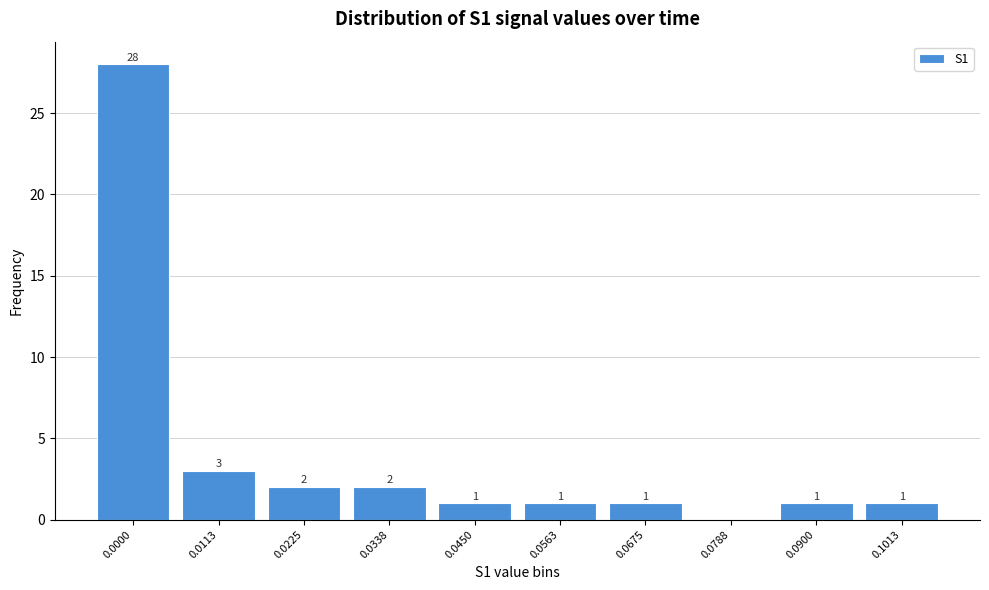

Reading left to right, what are all the values shown in this chart?

0.0000=28	0.0113=3	0.0225=2	0.0338=2	0.0450=1	0.0563=1	0.0675=1	0.0788=0	0.0900=1	0.1013=1